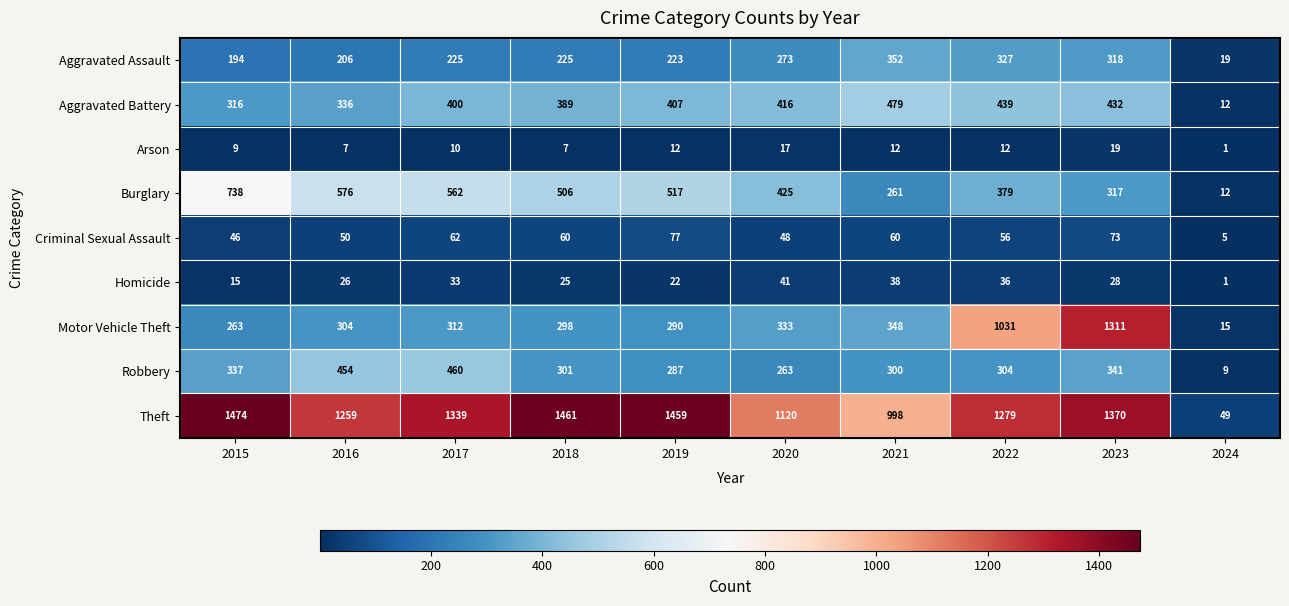

What is the sum of the Motor Vehicle Theft values at 2017 and 2019?

602